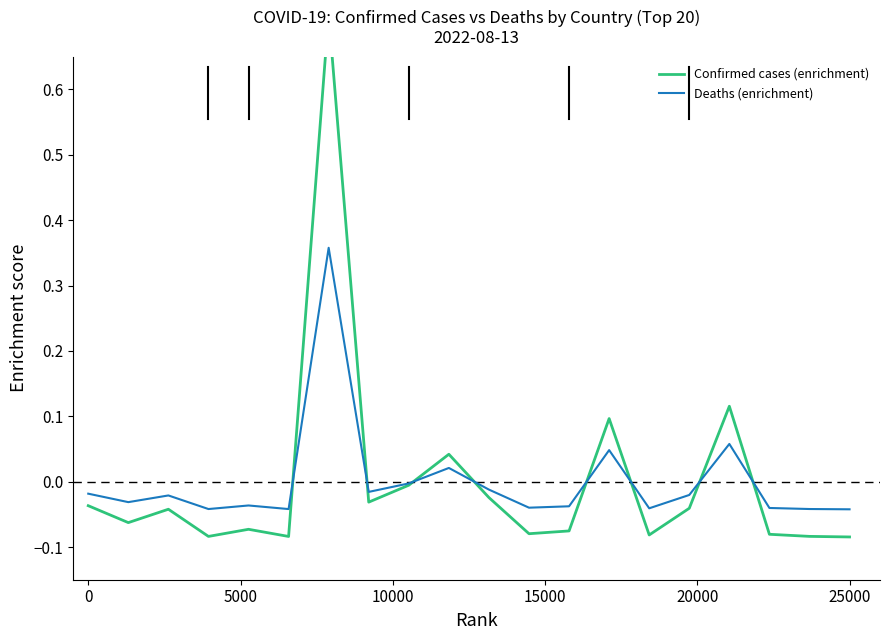

What is the lowest value of the Confirmed cases (enrichment) series?

-0.1